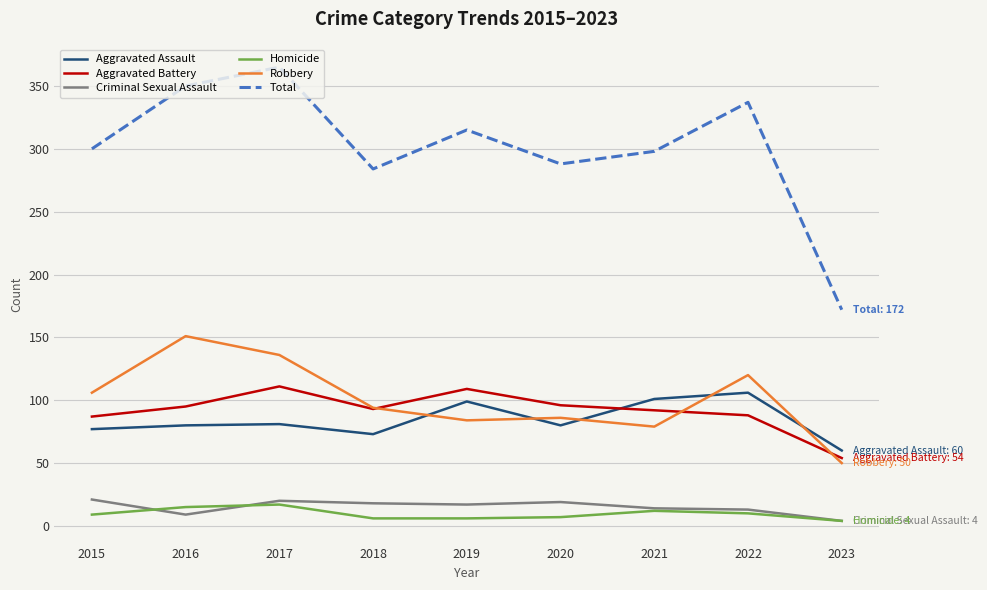

Which series has the largest total across all categories?

Total